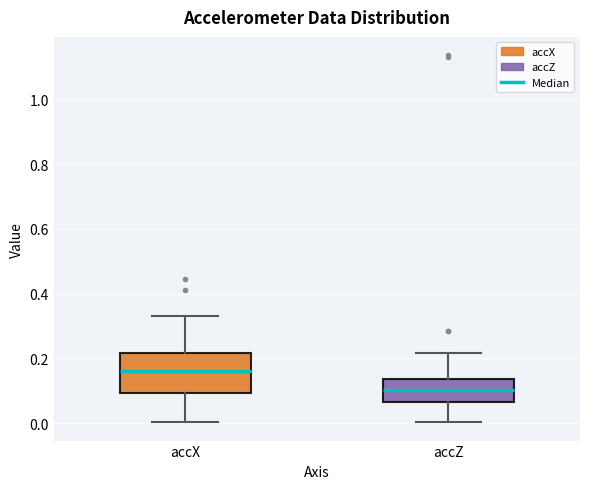

Reading left to right, transcribe this box plot: for each box, give where its median line is, the range the box spans, and where its two whiskers end, as read against the y-axis. The values are not printed on the chart, so give them approximately, as read against the axis.

accX: median 0.16, box 0.10 to 0.22, whiskers 0.00 to 0.34
accZ: median 0.10, box 0.06 to 0.14, whiskers 0.00 to 0.22